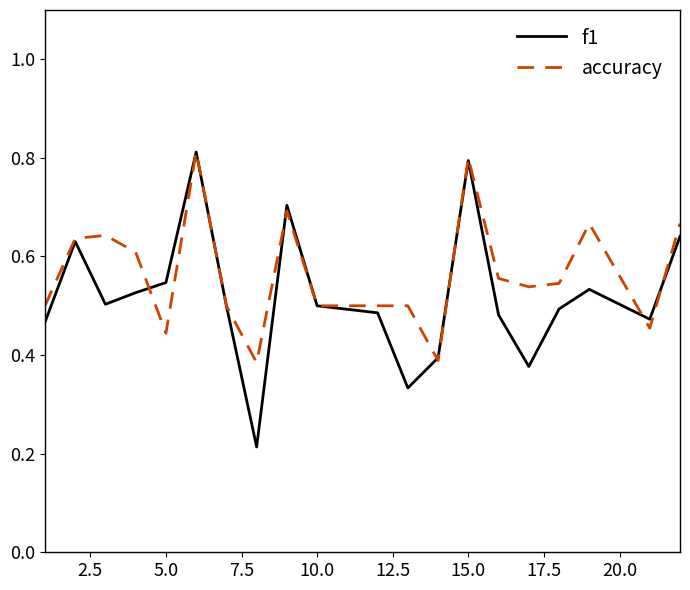

Does the chart have visible grid lines?

No